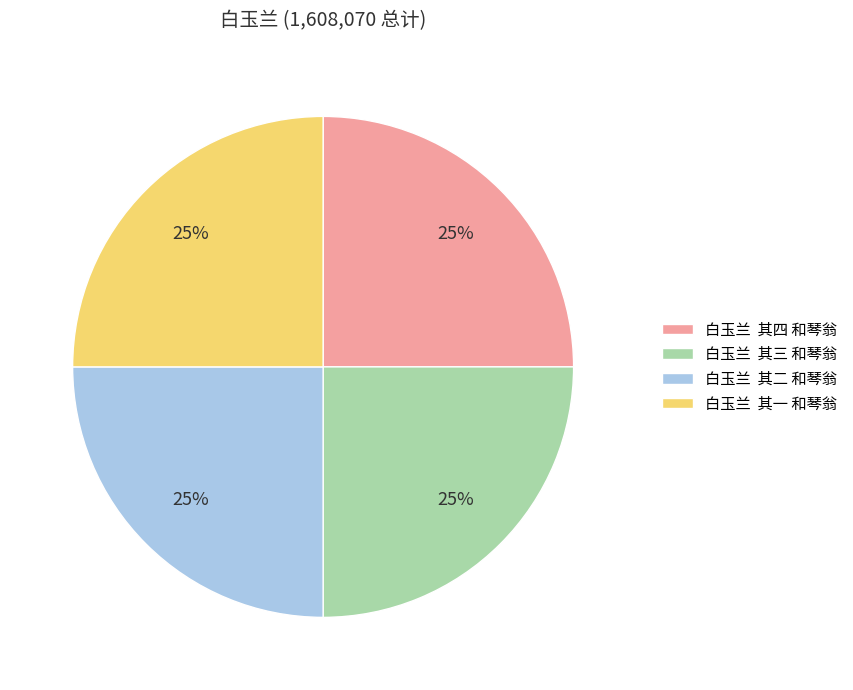

To the nearest percent, what percentage of the pie is 白玉兰 其三 和琴翁?

25%